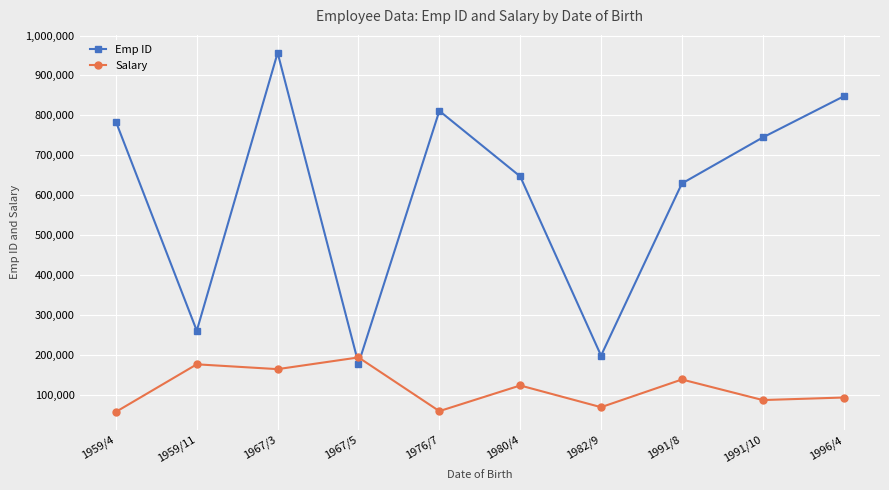

What is the difference between the maximum and minimum values in the Emp ID series?

778067